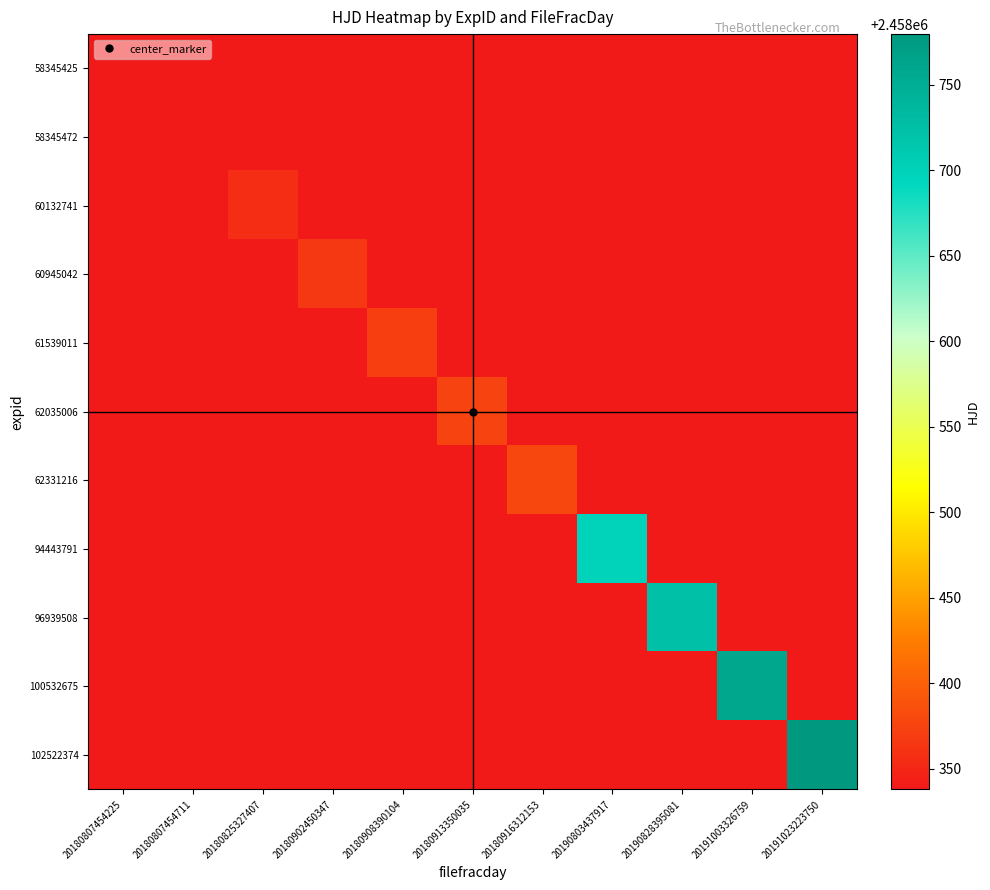

Rank the series by their maximum value, from lowest to highest.

58345425, 58345472, 60132741, 60945042, 61539011, 62035006, 62331216, 94443791, 96939508, 100532675, 102522374